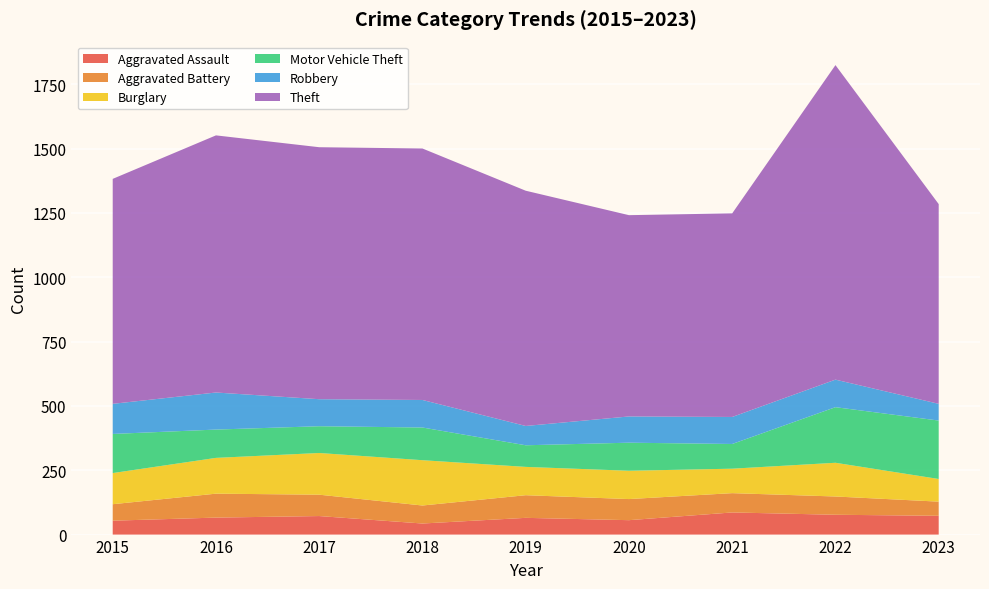

Reading left to right, what are all the values shown in this chart?

Aggravated Assault: 2015=54	2016=66	2017=72	2018=43	2019=65	2020=56	2021=86	2022=77	2023=73
Aggravated Battery: 2015=64	2016=93	2017=83	2018=70	2019=88	2020=82	2021=75	2022=71	2023=55
Burglary: 2015=121	2016=139	2017=162	2018=176	2019=110	2020=110	2021=95	2022=131	2023=88
Motor Vehicle Theft: 2015=152	2016=110	2017=104	2018=127	2019=84	2020=109	2021=96	2022=216	2023=227
Robbery: 2015=117	2016=144	2017=105	2018=107	2019=75	2020=102	2021=105	2022=107	2023=65
Theft: 2015=874	2016=999	2017=979	2018=977	2019=914	2020=782	2021=791	2022=1222	2023=776